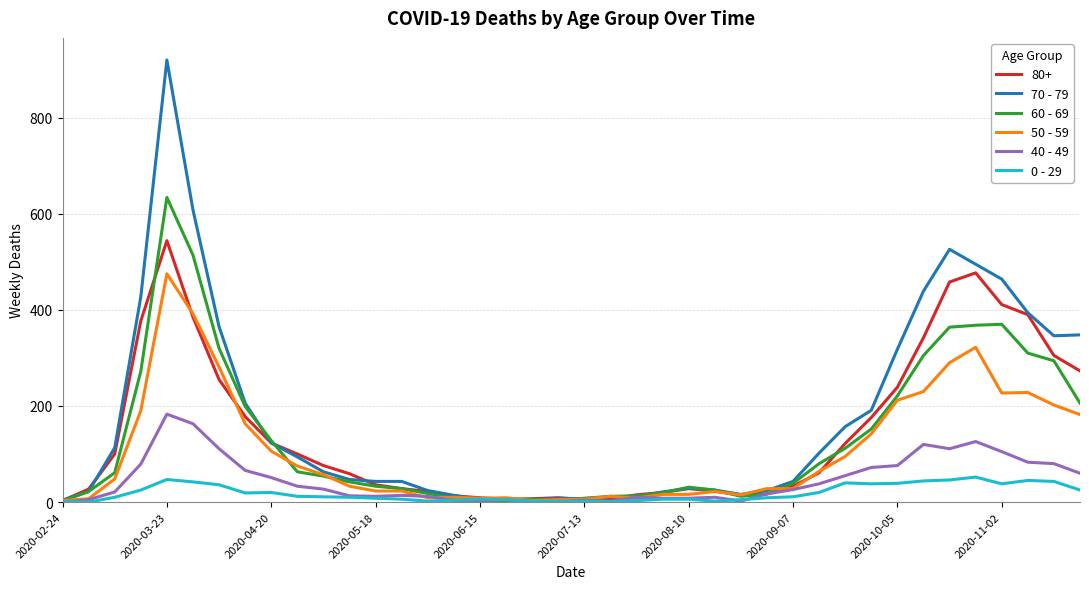

Which series has the largest range (max minus min)?

70 - 79